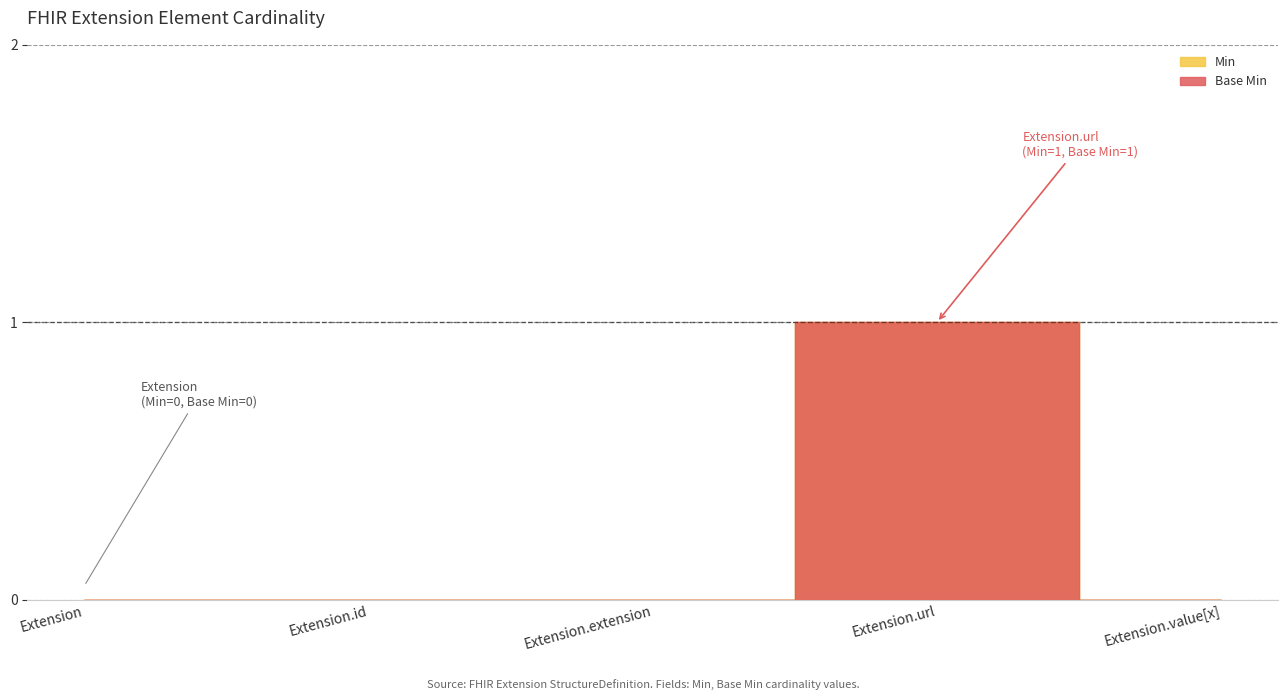

What is the difference between the maximum and second lowest values in the Base Min series?

1